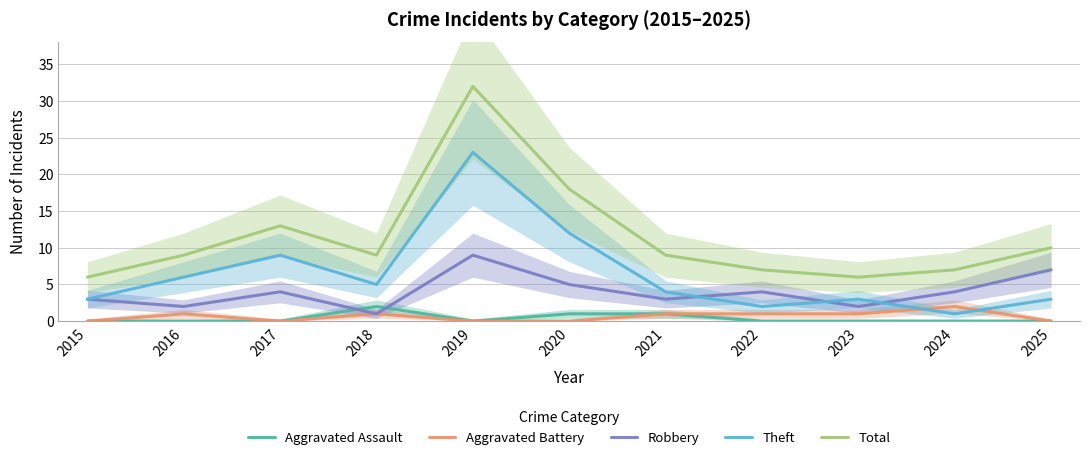

What is the average value of the Aggravated Battery series?

1